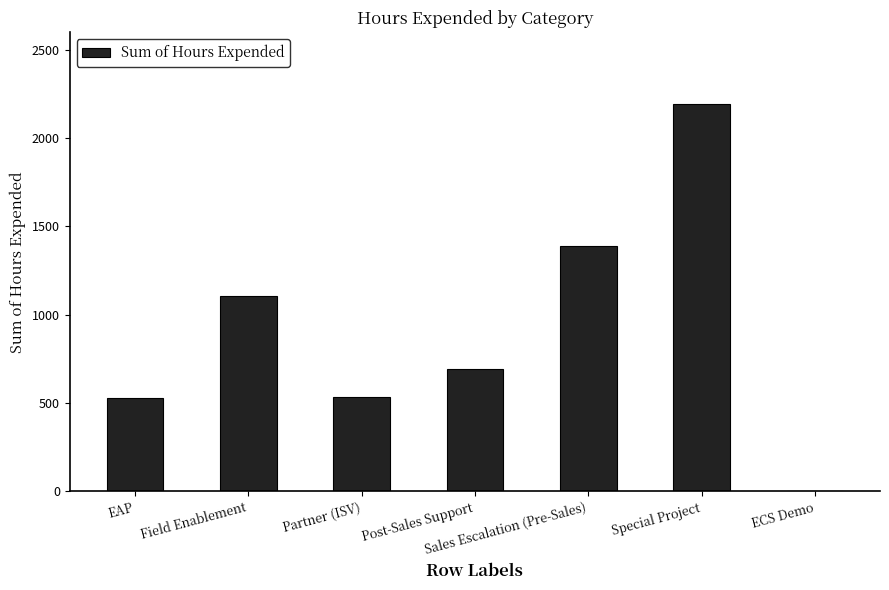

At which category does the chart reach its peak across all series?

Special Project